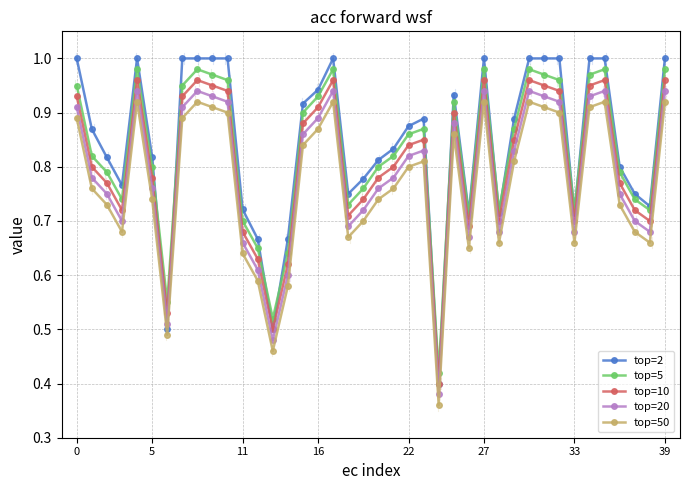

Rank the series by their average value, from lowest to highest.

top=50, top=20, top=10, top=5, top=2